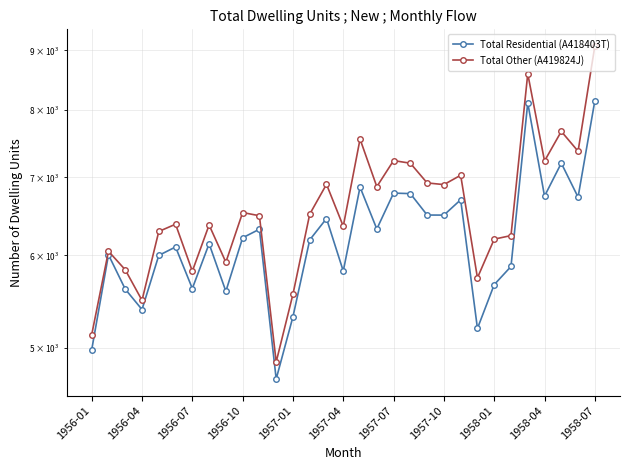

Where is Total Other (A419824J) nearest to the value 6968?

20